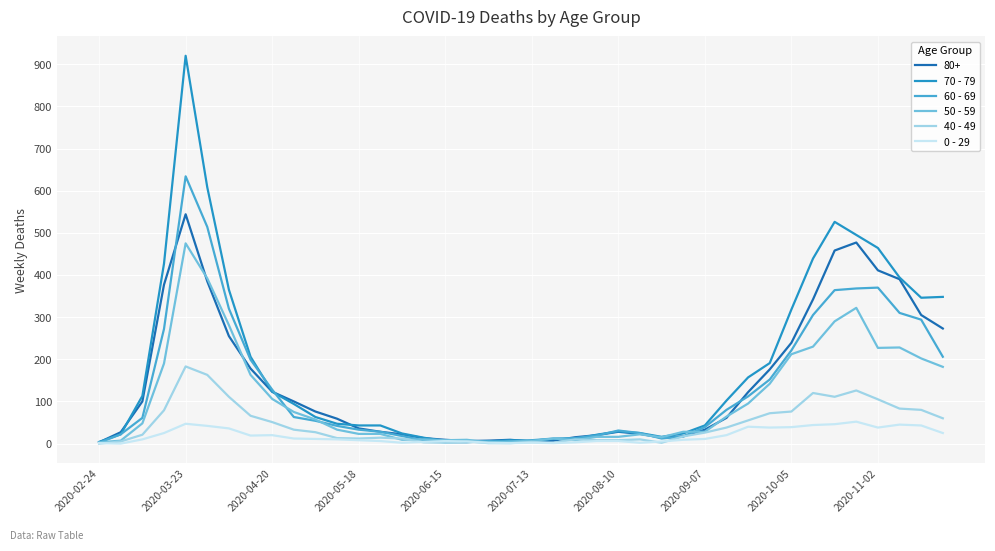

Which series has the largest range (max minus min)?

70 - 79